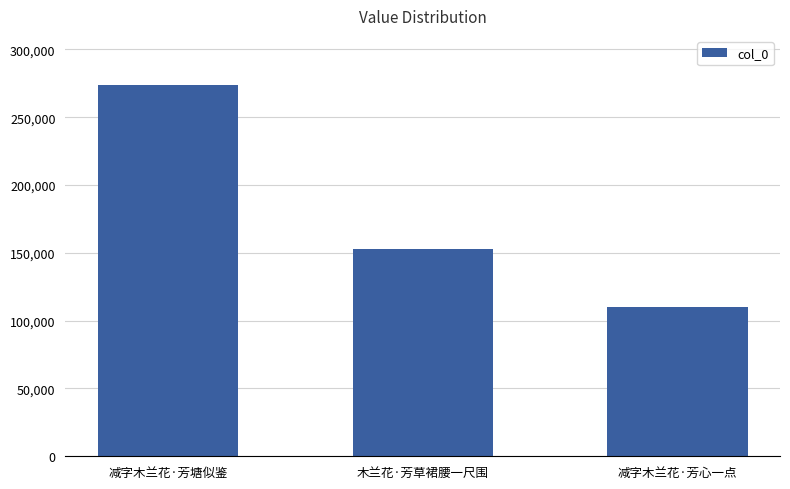

True or false: the data shows 86512 at 减字木兰花·芳塘似鉴.

False